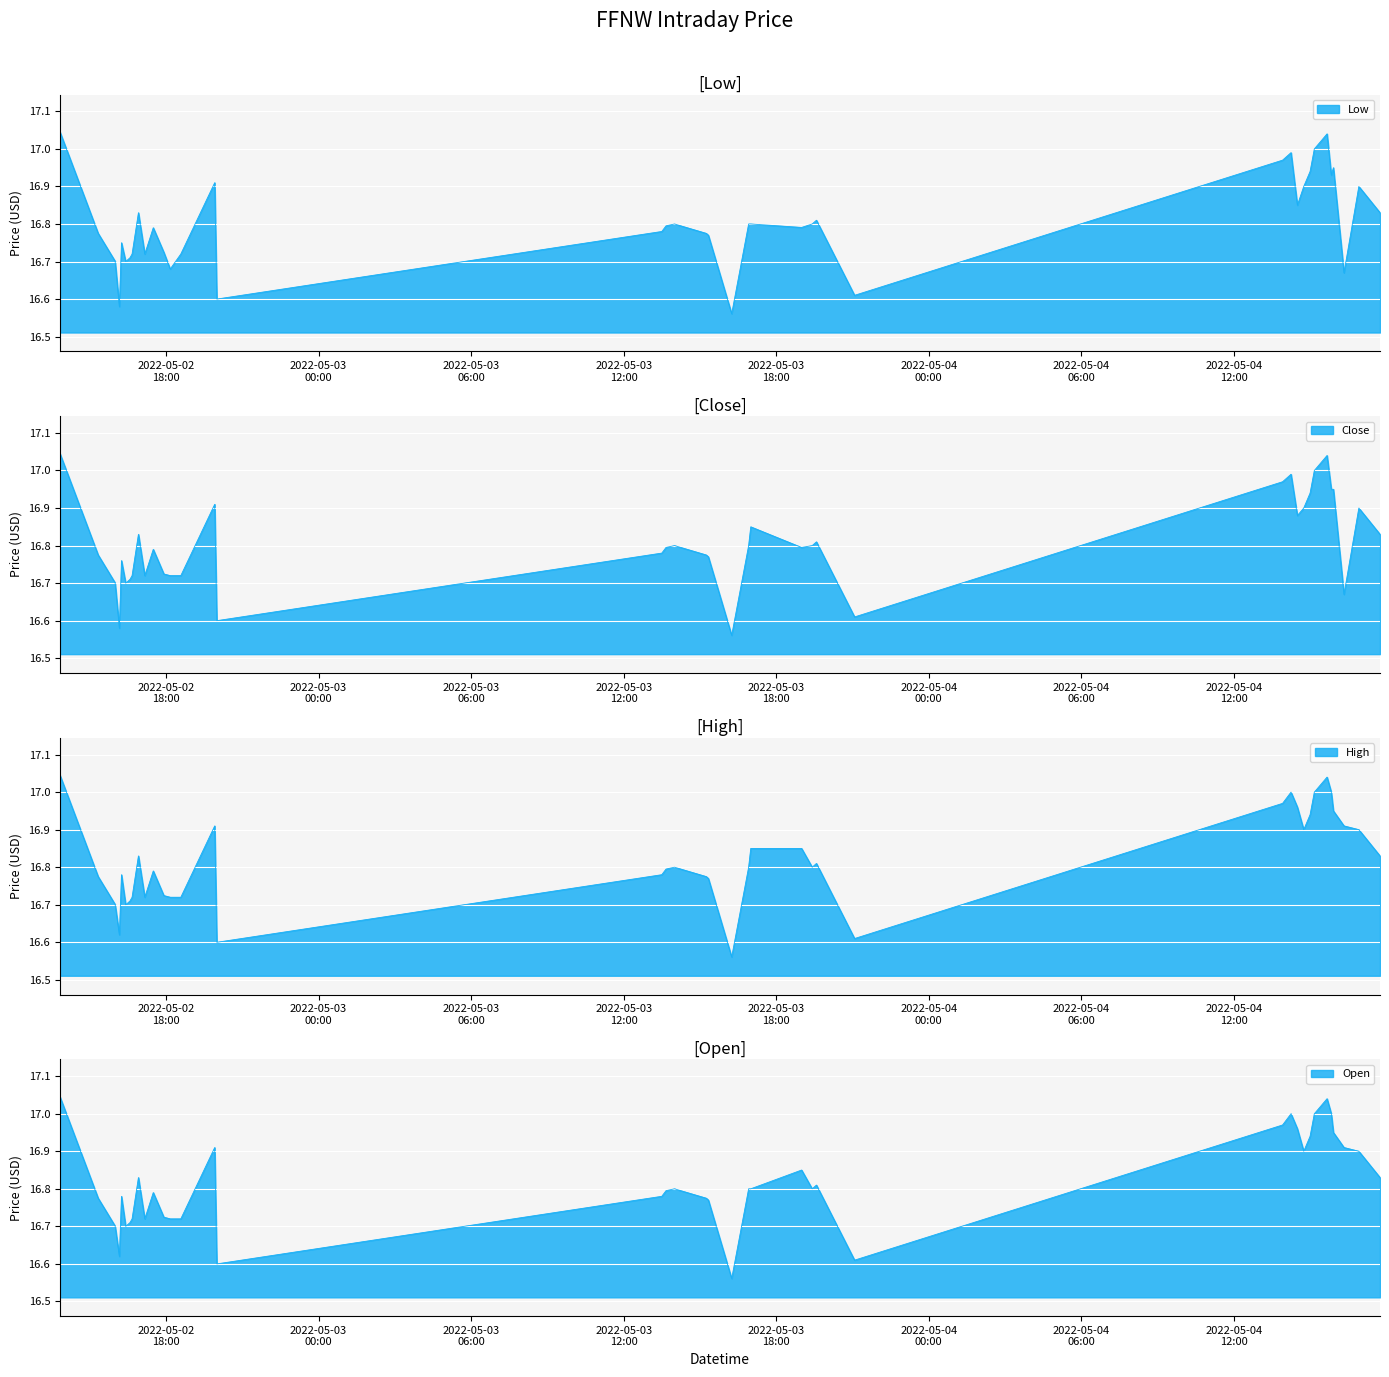

List the labels in order of open value, largest first.

2022-05-02 13:50:00, 2022-05-04 15:40:00, 2022-05-04 14:15:00, 2022-05-04 15:10:00, 2022-05-04 15:50:00, 2022-05-04 13:55:00, 2022-05-04 14:30:00, 2022-05-04 15:55:00, 2022-05-04 15:00:00, 2022-05-02 19:55:00, 2022-05-04 16:20:00, 2022-05-04 14:45:00, 2022-05-04 16:55:00, 2022-05-03 19:00:00, 2022-05-02 16:55:00, 2022-05-04 17:45:00, 2022-05-03 19:35:00, 2022-05-03 14:00:00, 2022-05-03 16:55:00, 2022-05-03 17:00:00, 2022-05-03 19:25:00, 2022-05-03 13:40:00, 2022-05-02 17:30:00, 2022-05-02 16:15:00, 2022-05-03 13:30:00, 2022-05-02 15:20:00, 2022-05-03 15:15:00, 2022-05-03 15:20:00, 2022-05-02 17:55:00, 2022-05-02 16:40:00, 2022-05-02 17:10:00, 2022-05-02 18:10:00, 2022-05-02 18:35:00, 2022-05-02 16:35:00, 2022-05-02 16:00:00, 2022-05-02 16:25:00, 2022-05-02 16:10:00, 2022-05-03 21:05:00, 2022-05-02 20:00:00, 2022-05-03 16:15:00